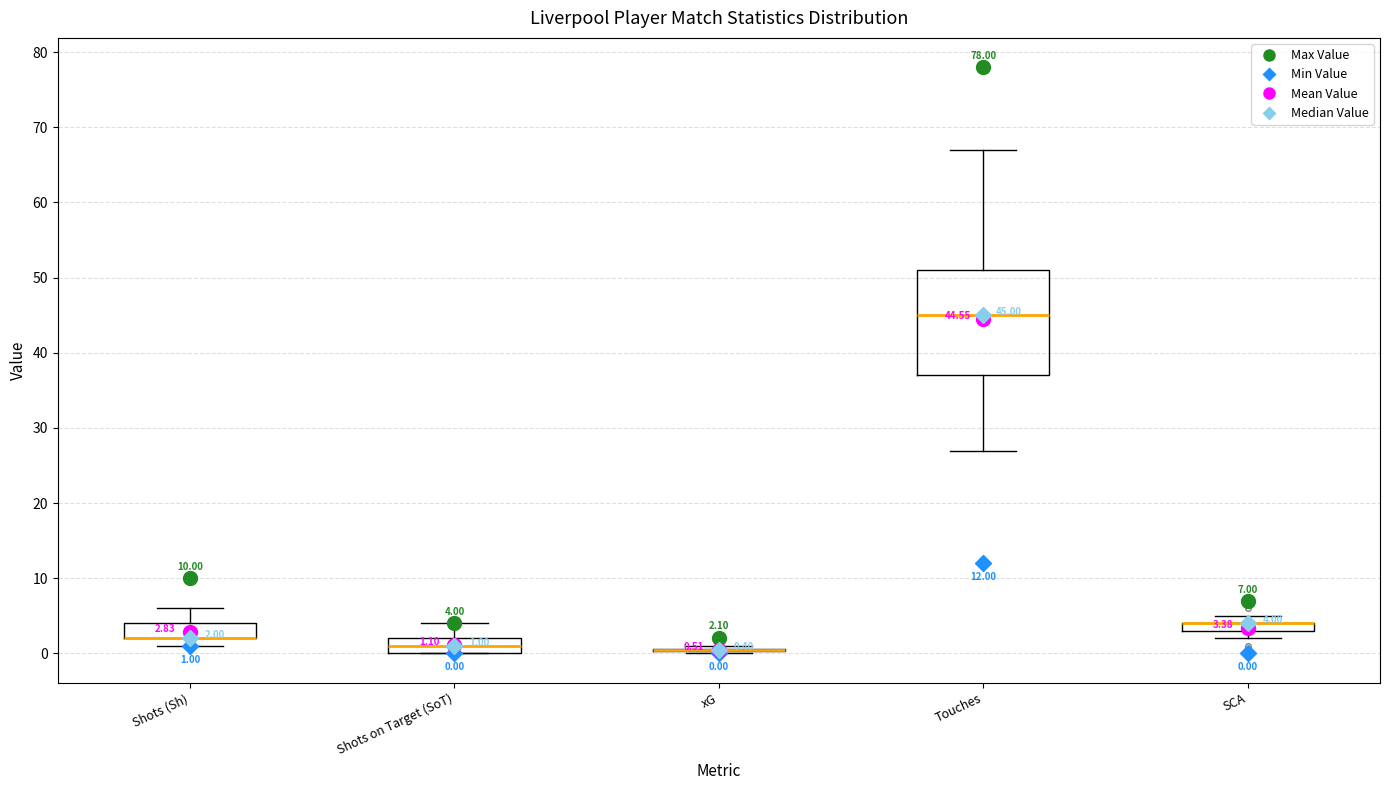

Which box is the tallest, from its lower edge to its upper edge?

Touches